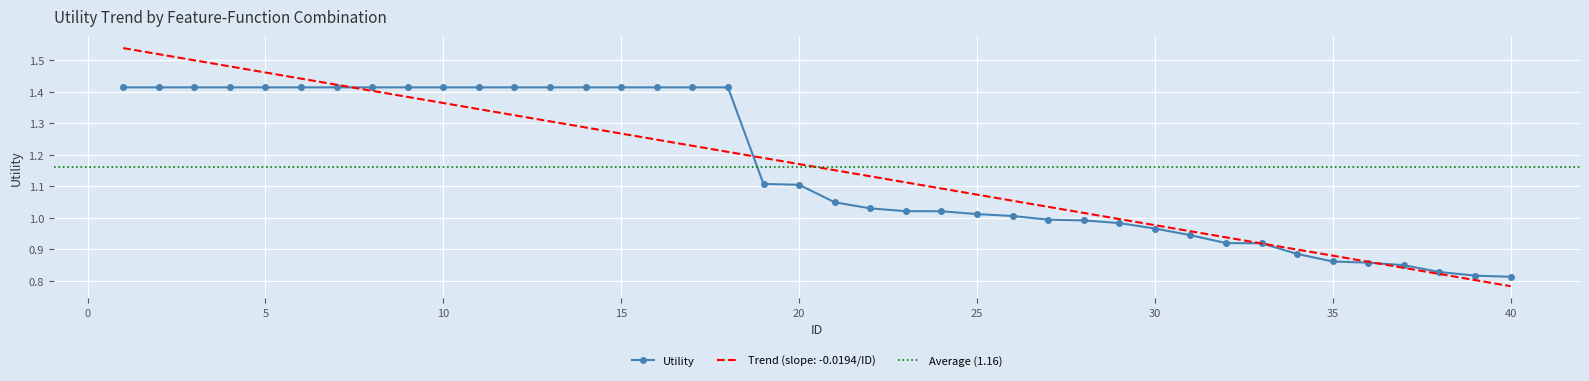

Approximately how many times larger is the value at 28 compared to 25?

1.0